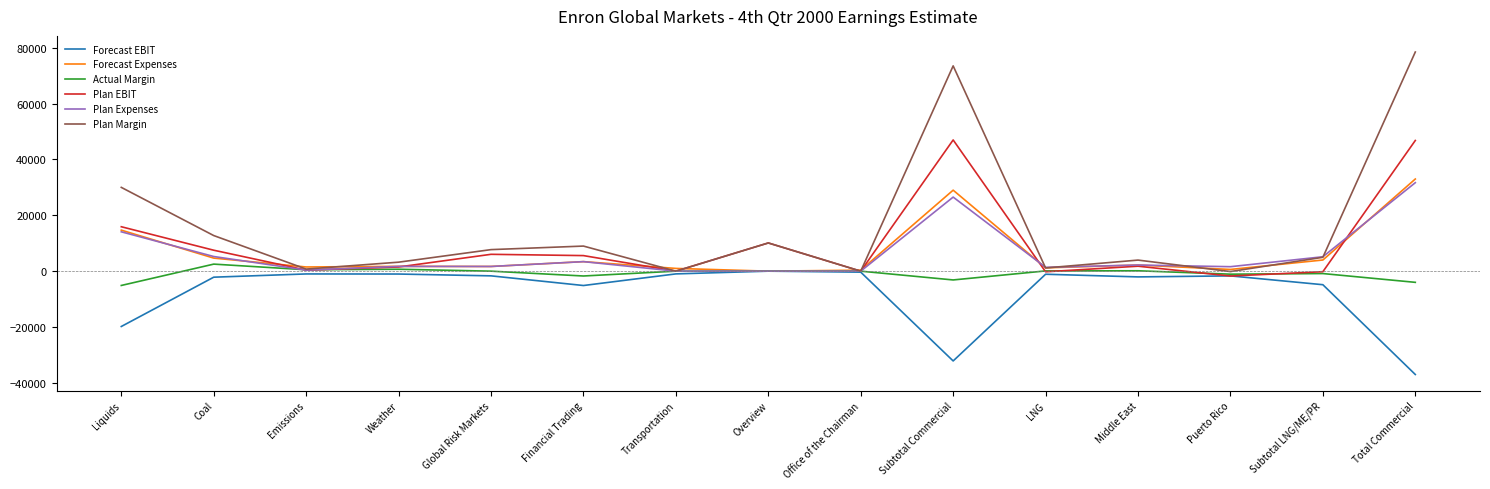

Is the value of Forecast Expenses at Coal greater than the value of Forecast EBIT at Office of the Chairman?

Yes